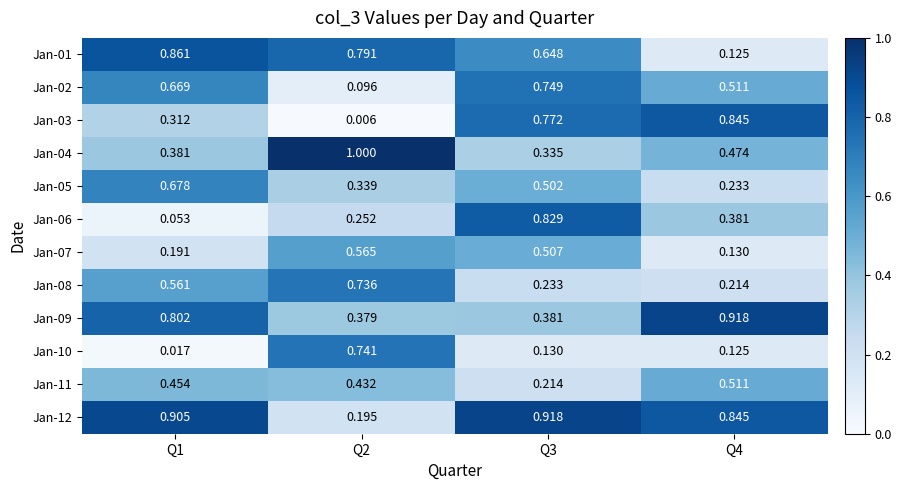

Is the value of Jan-11 at Q1 greater than the value of Jan-06 at Q4?

Yes